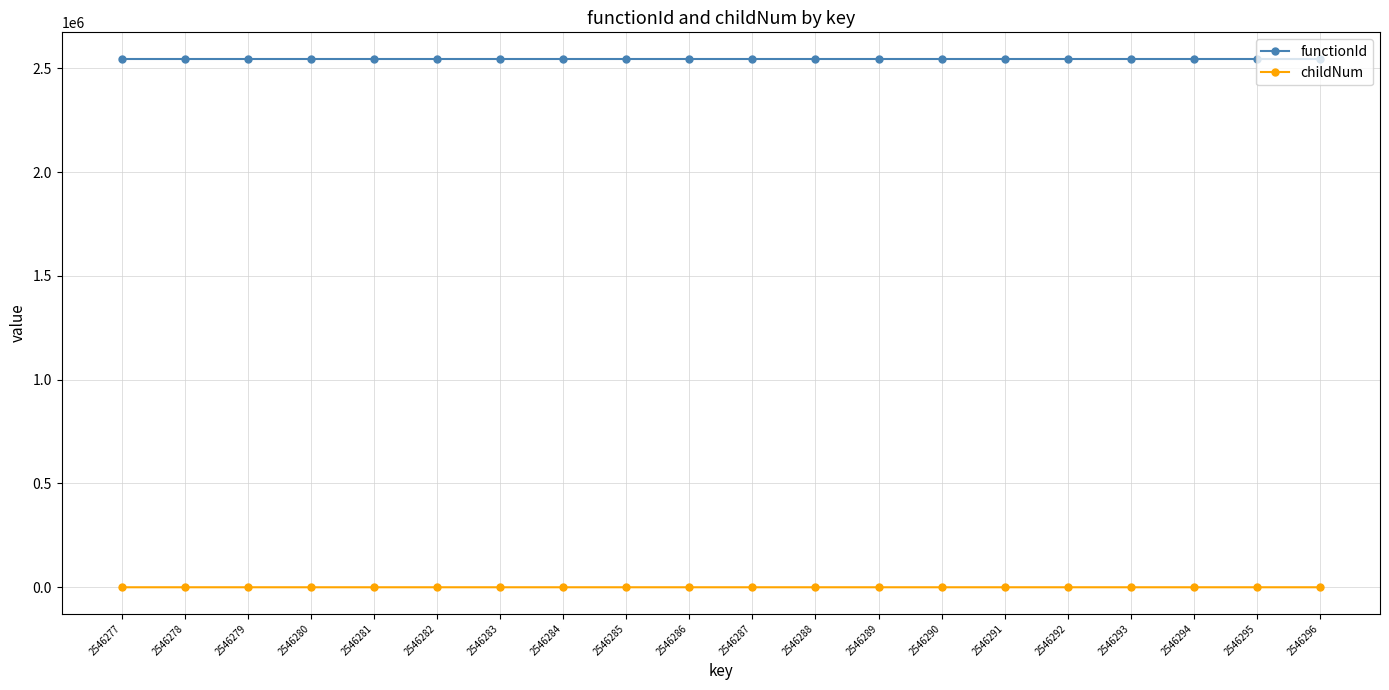

What is the greatest value displayed?

2546276